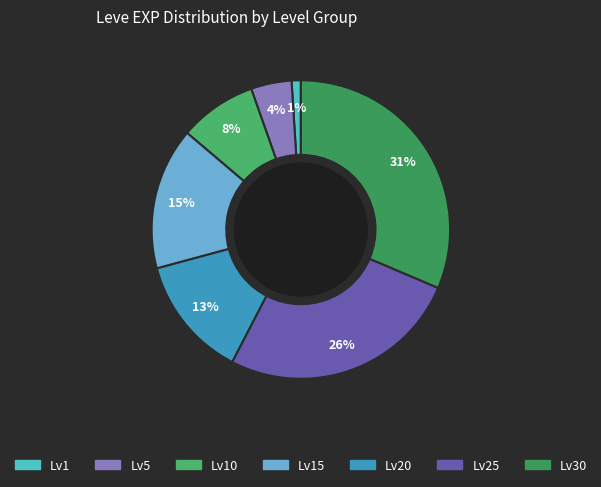

How many segments does this pie chart have?

7